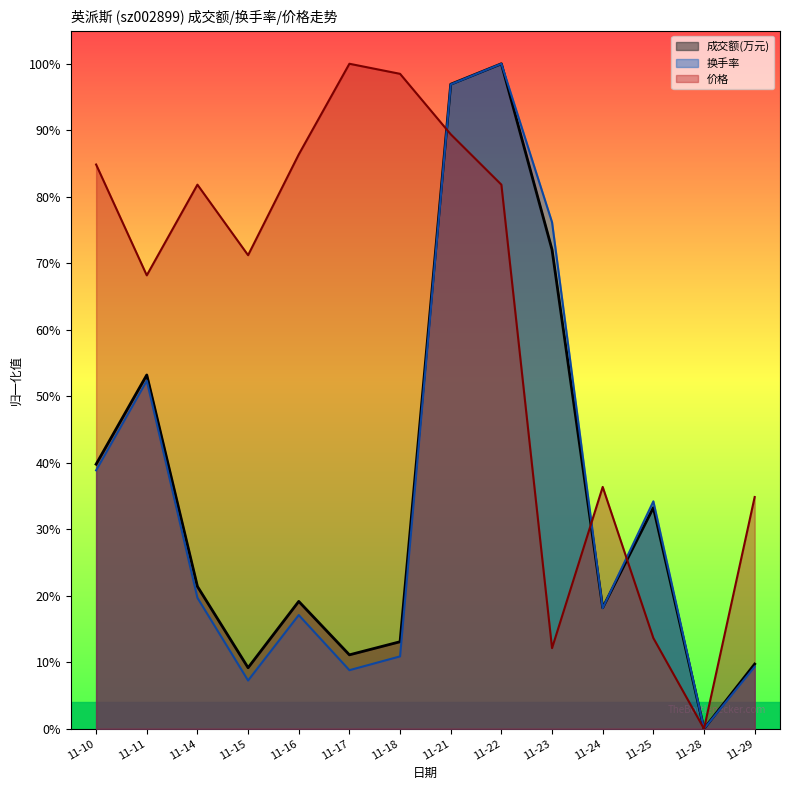

At how many categories does at least one series exceed 0?

13